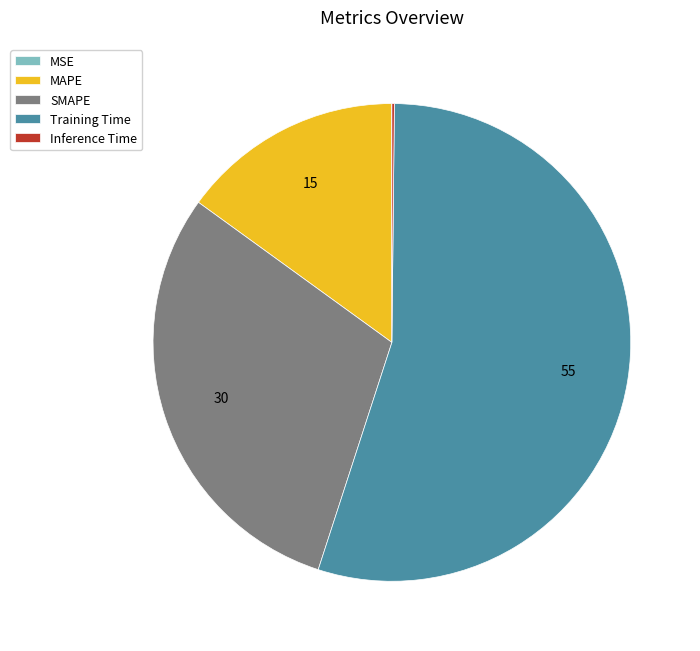

True or false: Training Time accounts for 62% of the total.

False